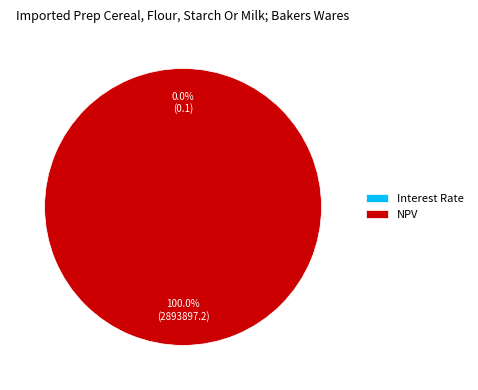

Which slice is the largest?

NPV